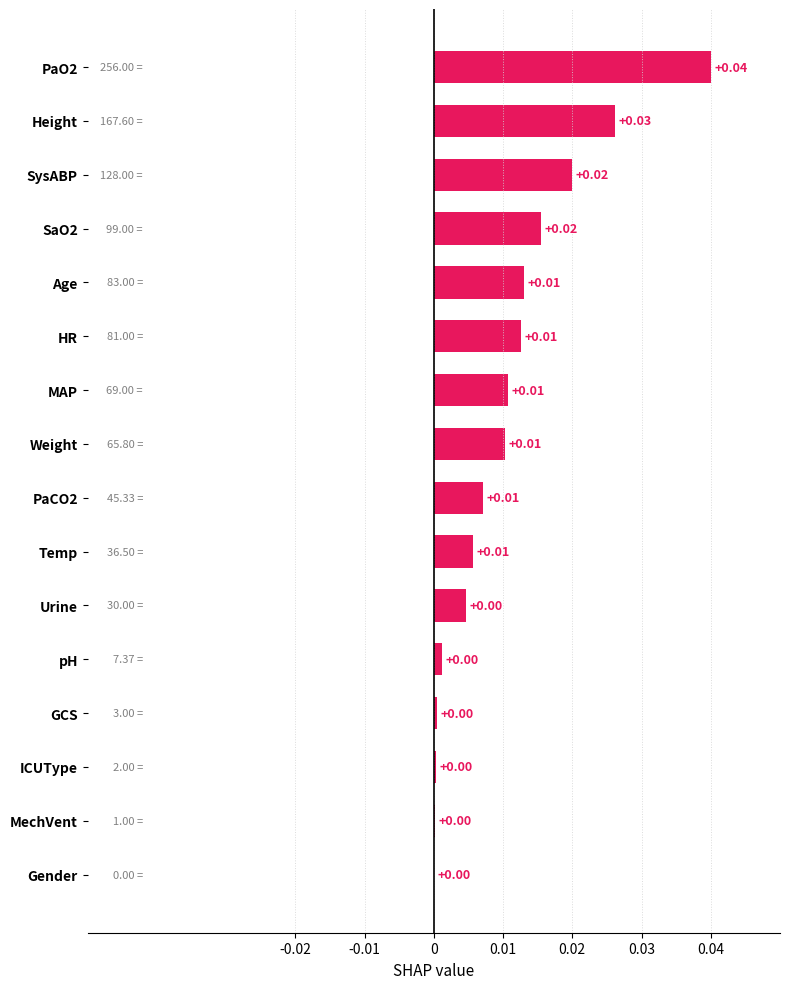

Which has a higher value, HR or GCS?

HR